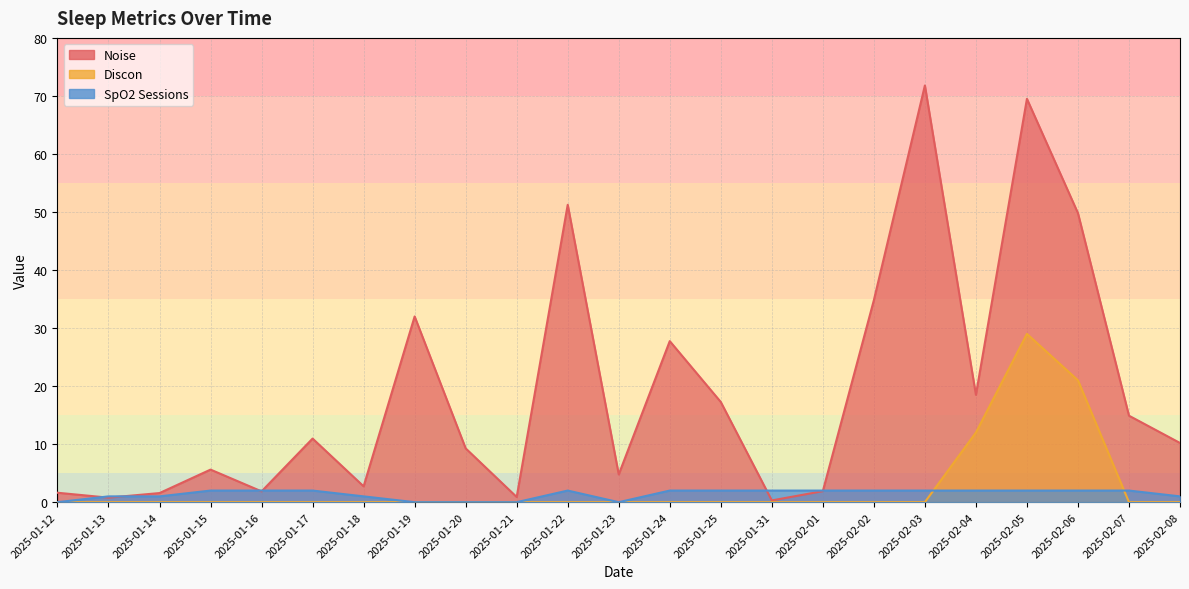

What is the value of the Noise point at the 3rd from the left?

1.6